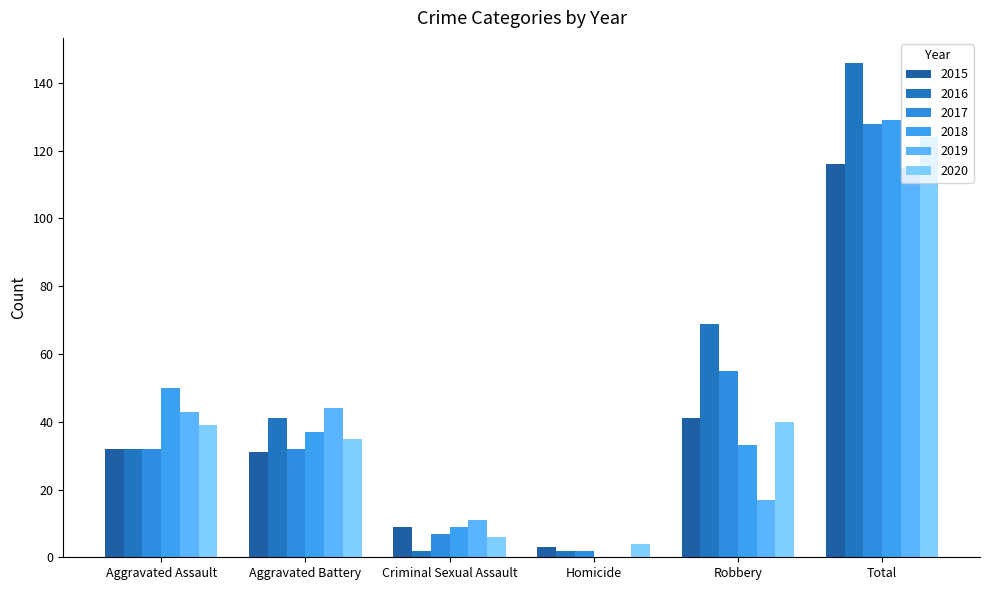

How many positive values does the 2019 series have?

5